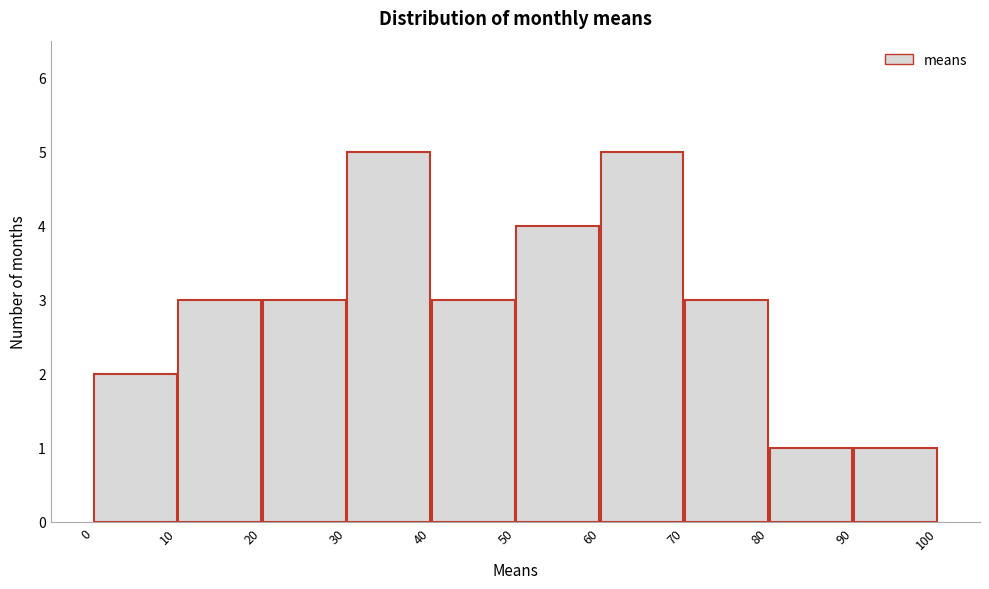

What is the height of the bar covering 30 to 40 on the x-axis? The values are not printed on the chart, so give them approximately, as read against the axis.

5